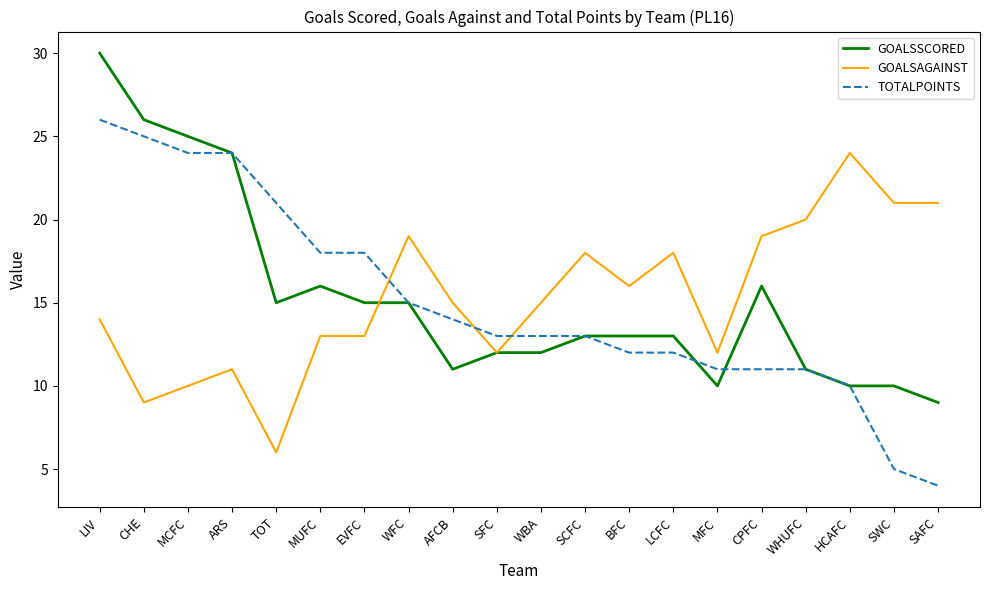

Where does the GOALSAGAINST series first go above 15?

WFC